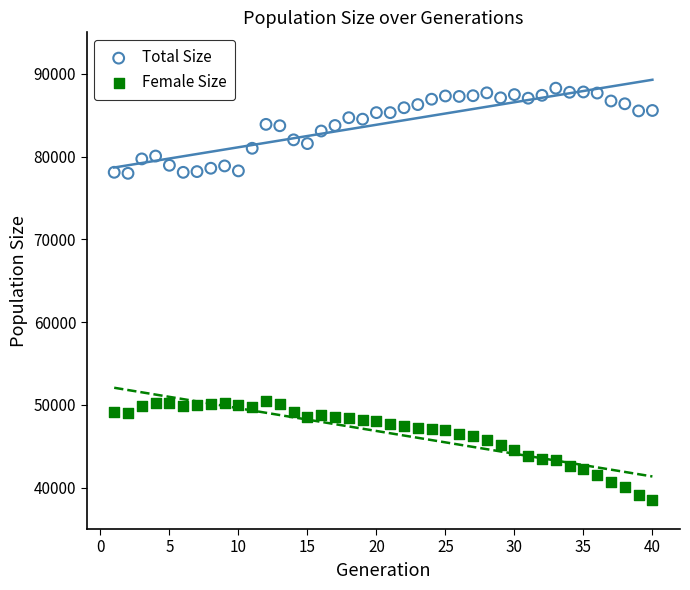

Which series has the widest spread of Y values?

Female Size